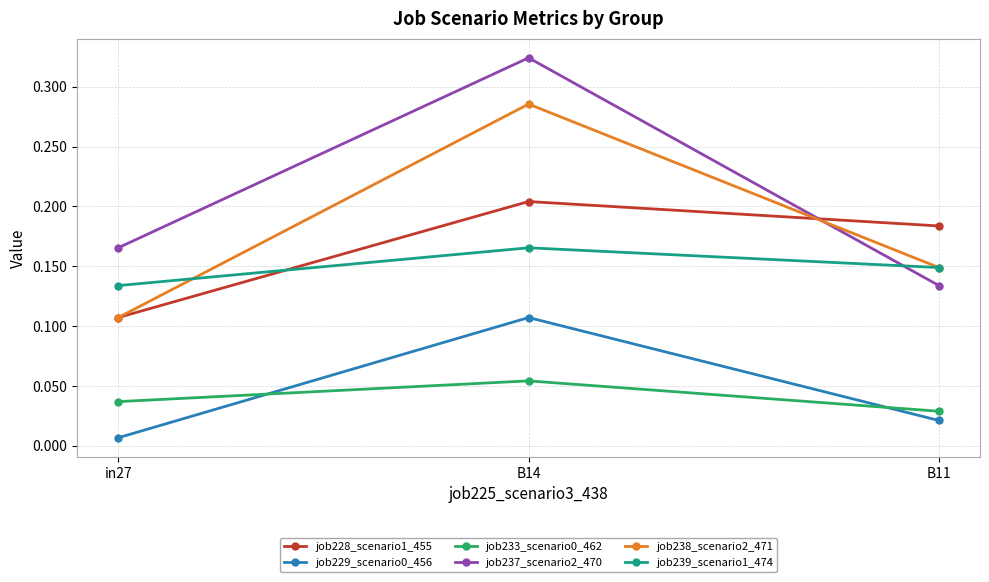

List the labels in order of job238_scenario2_471 value, smallest first.

in27, B11, B14